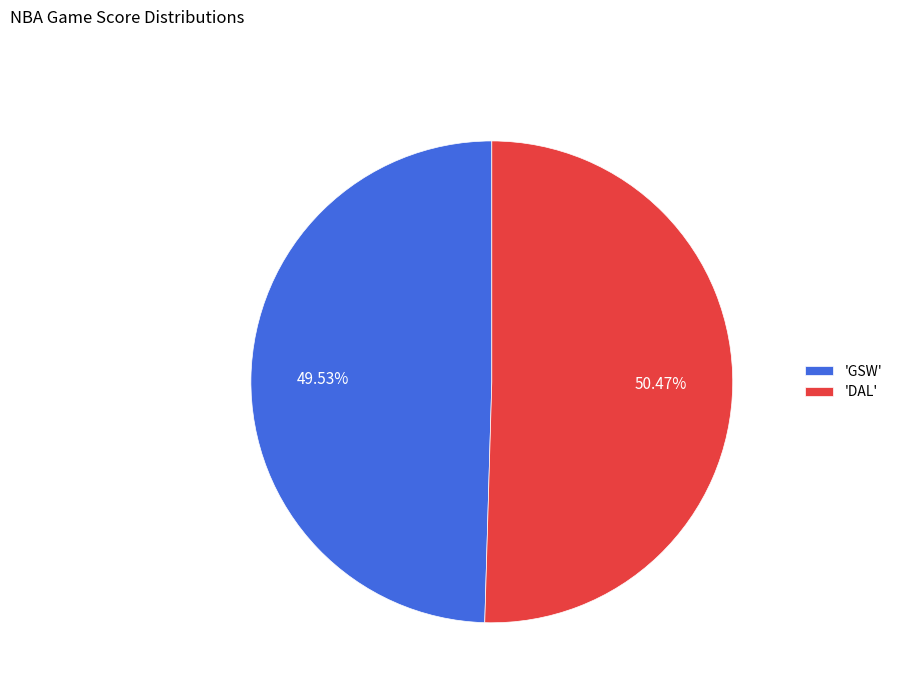

Which slice is the largest?

'DAL'